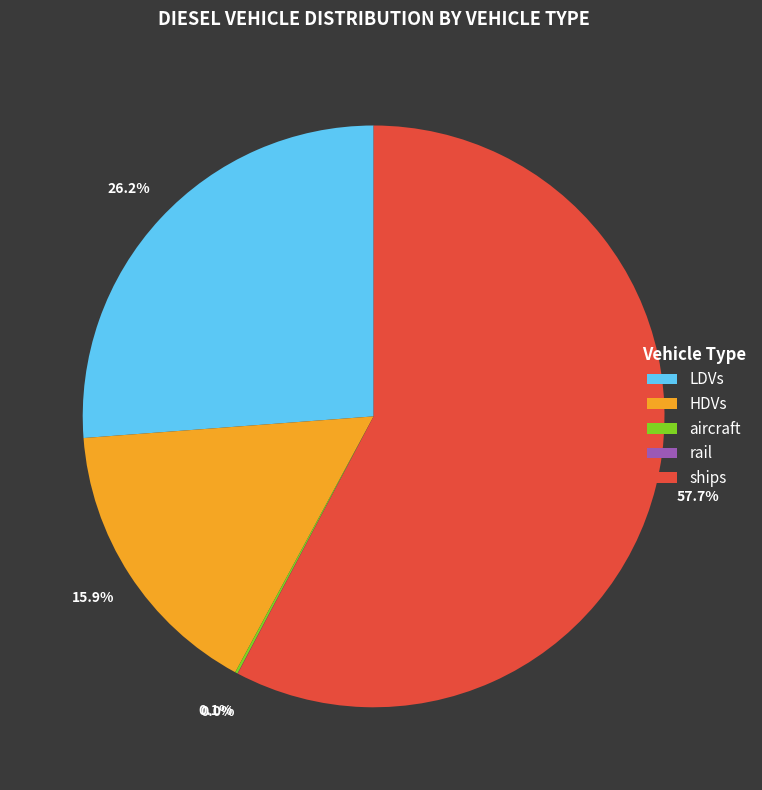

True or false: HDVs accounts for 10% of the total.

False